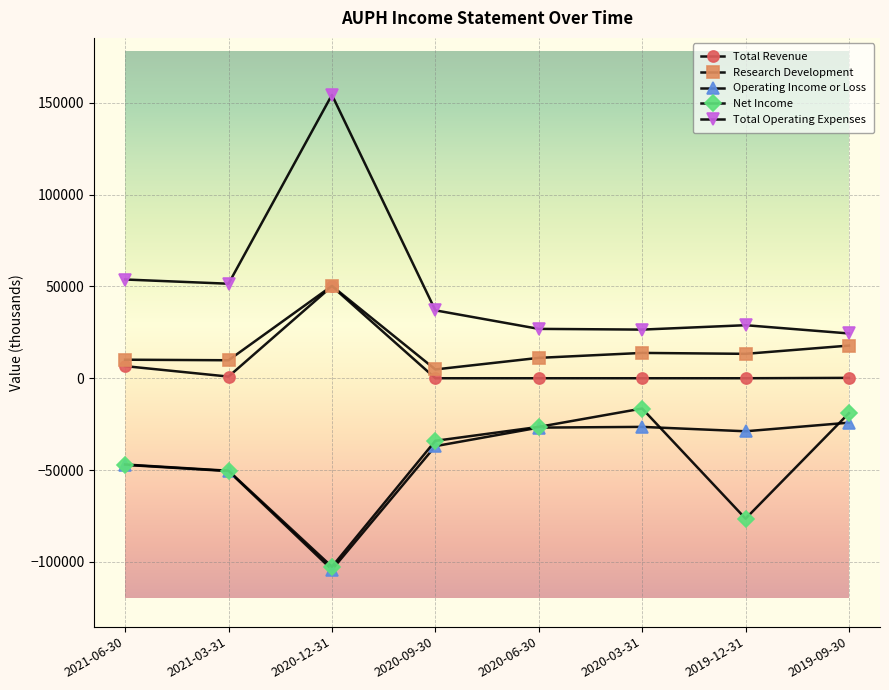

Does the chart have visible grid lines?

Yes